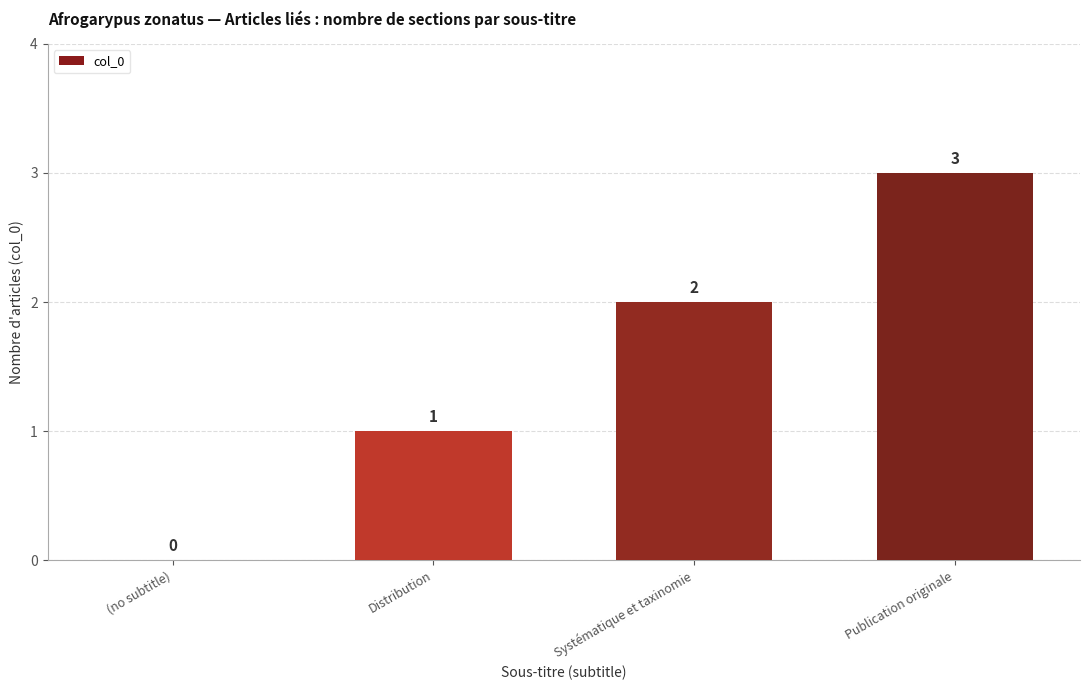

Which has a higher value, (no subtitle) or Distribution?

Distribution